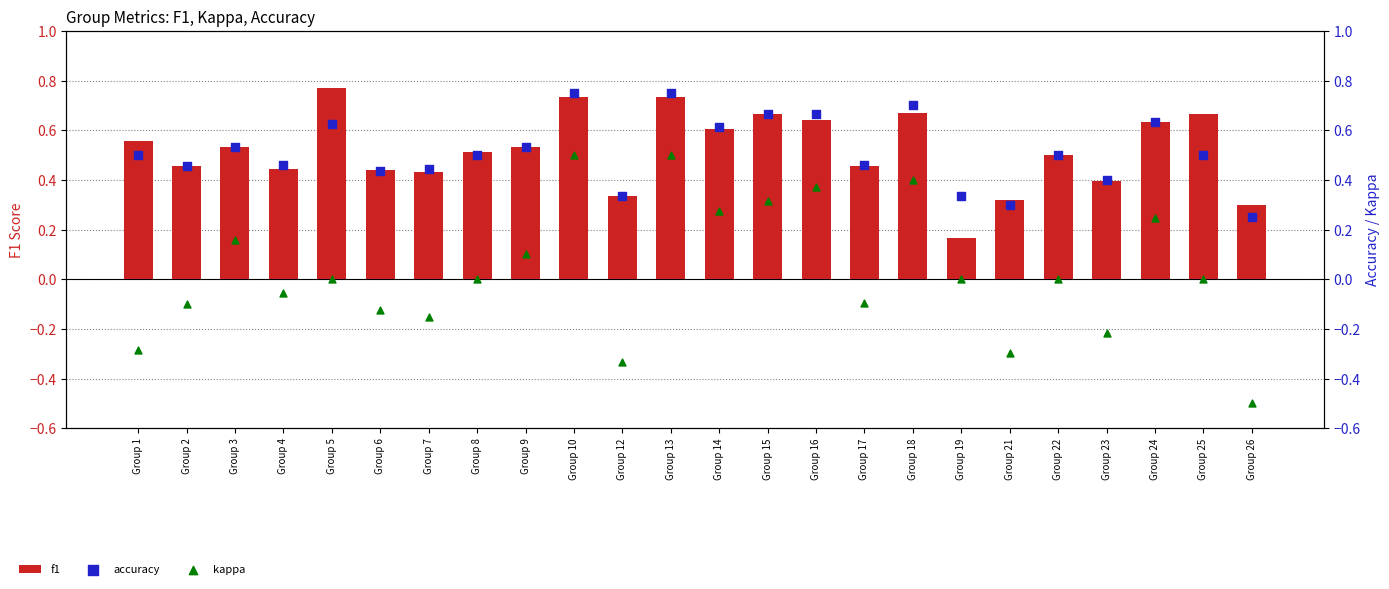

Which series reaches the minimum Y coordinate?

kappa